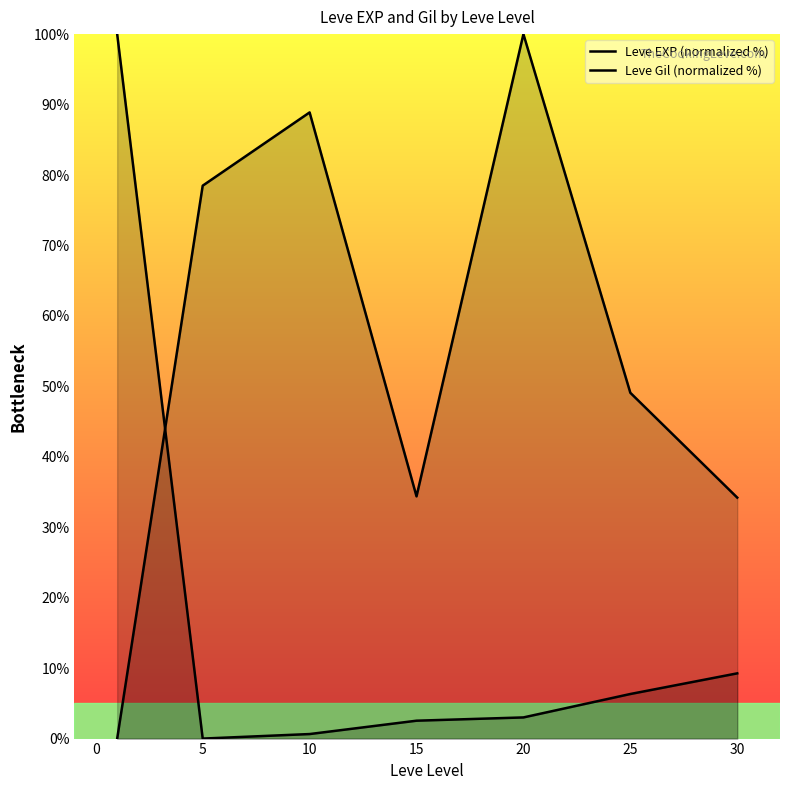

Count the number of data series in this chart.

2